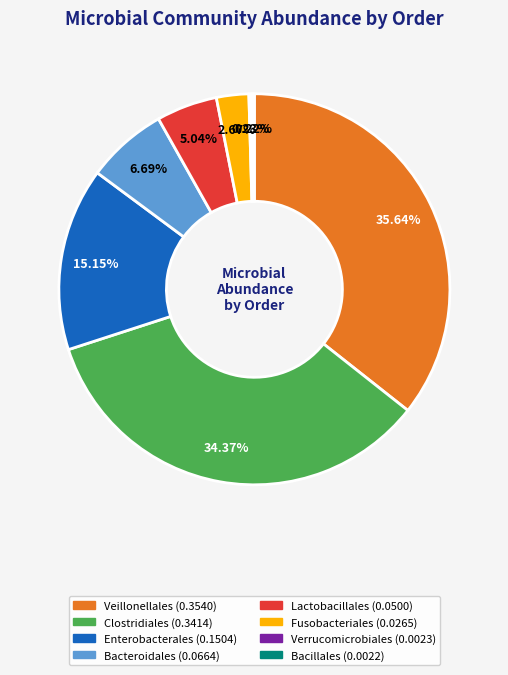

Does any single category account for the majority?

No